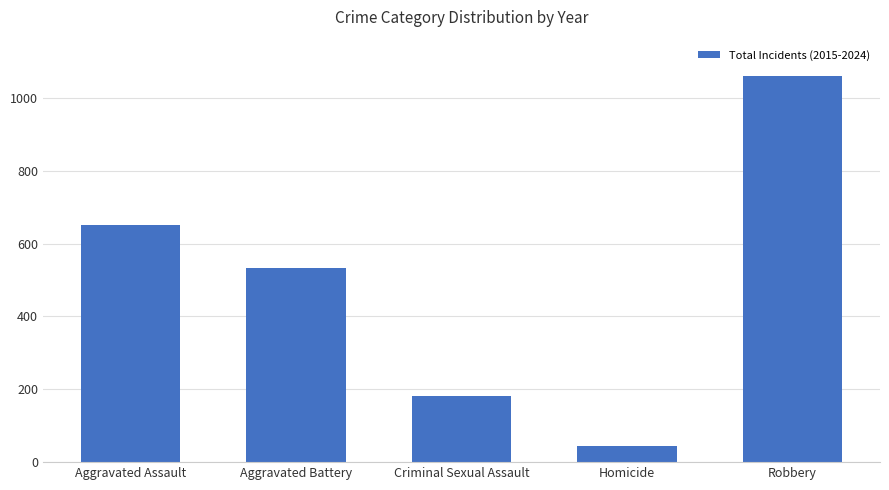

List the labels in order of value, smallest first.

Homicide, Criminal Sexual Assault, Aggravated Battery, Aggravated Assault, Robbery